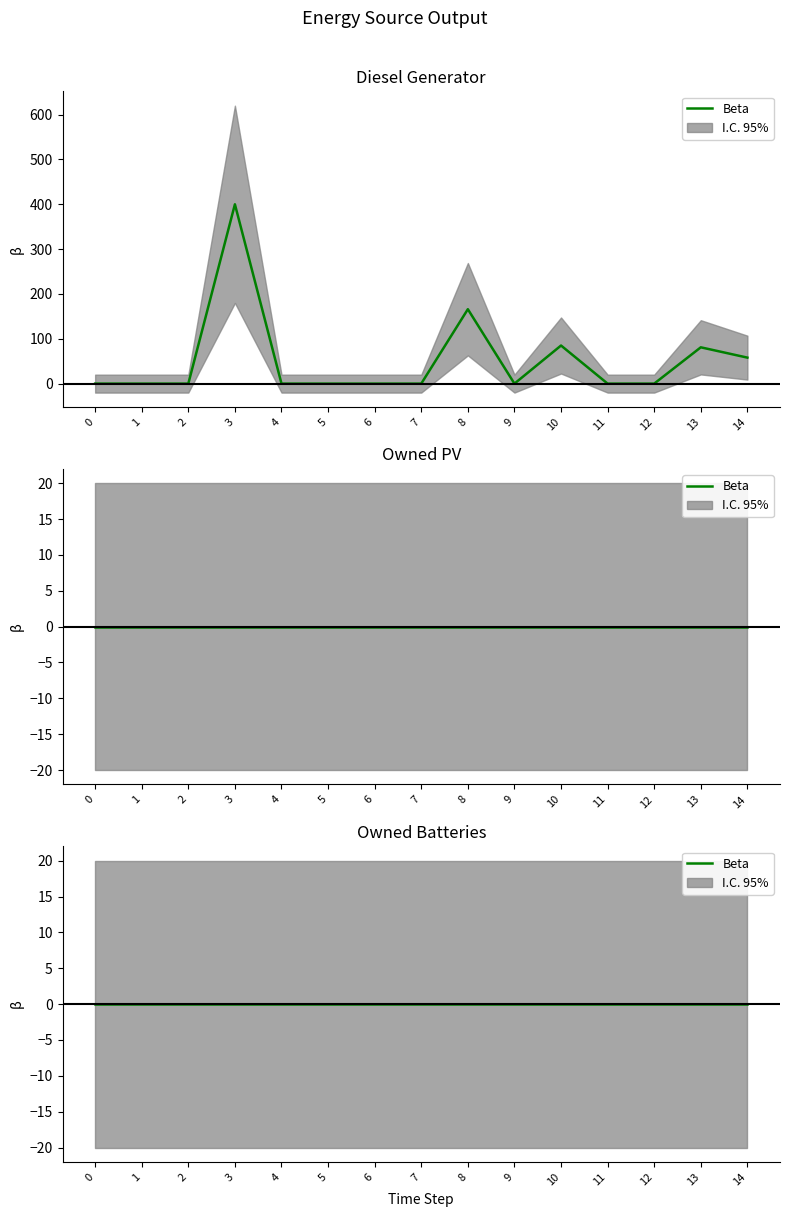

At how many categories does at least one series exceed 208?

1